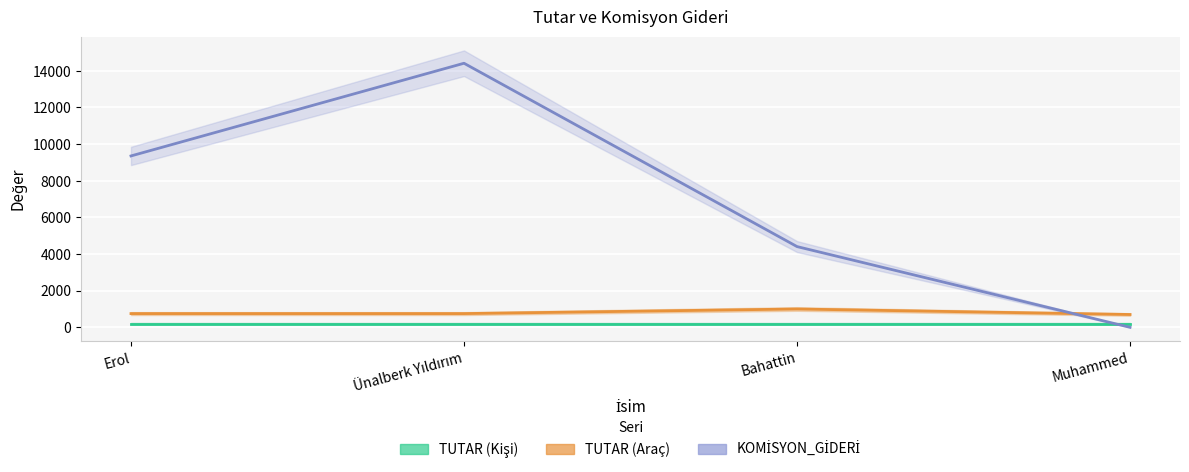

Reading left to right, list all the values displayed in this chart.

TUTAR (Kişi): Erol=200	Ünalberk Yıldırım=200	Bahattin=200	Muhammed=200
TUTAR (Araç): Erol=750	Ünalberk Yıldırım=750	Bahattin=1000	Muhammed=700
KOMİSYON_GİDERİ: Erol=9350	Ünalberk Yıldırım=14407	Bahattin=4405	Muhammed=0